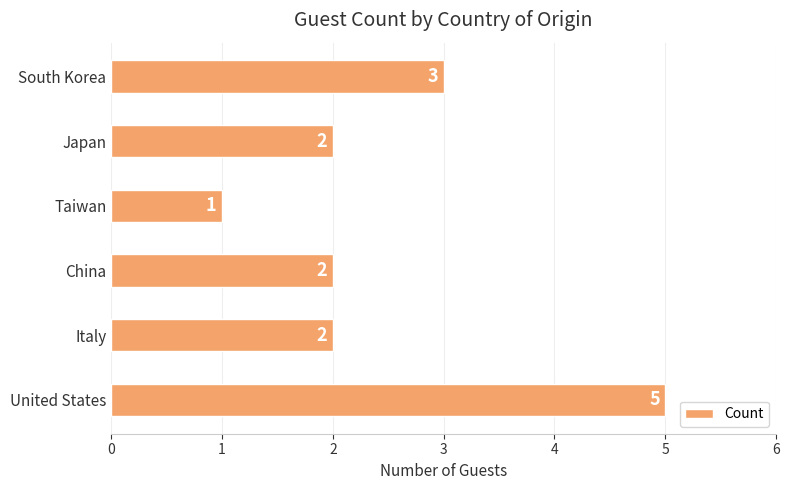

What is the change in value from Japan to South Korea?

+1